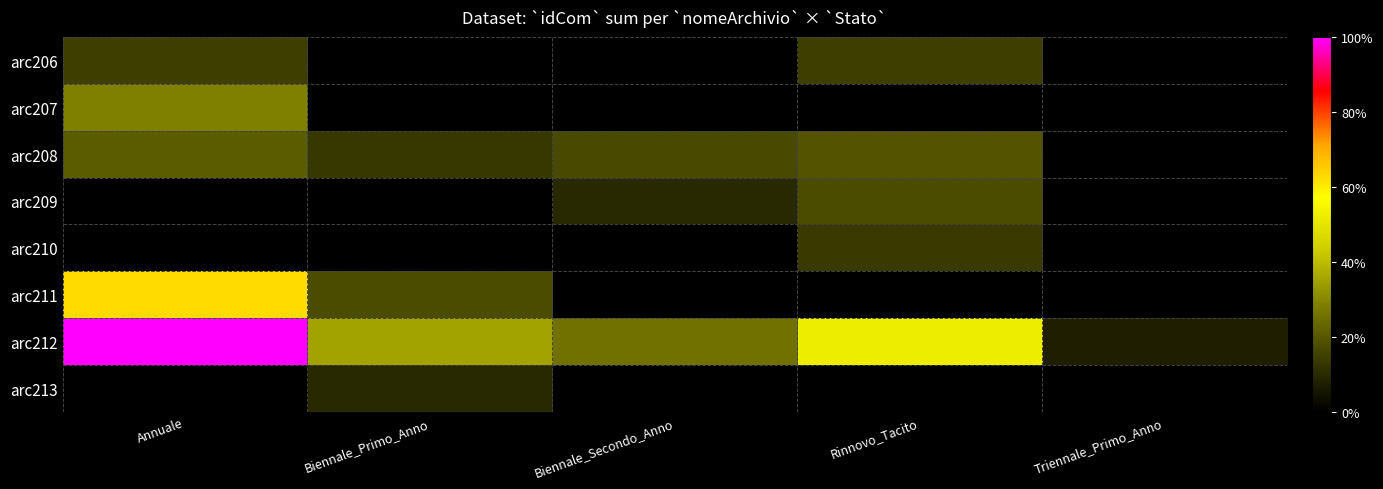

Which category has the lowest value across all series?

Biennale_Primo_Anno